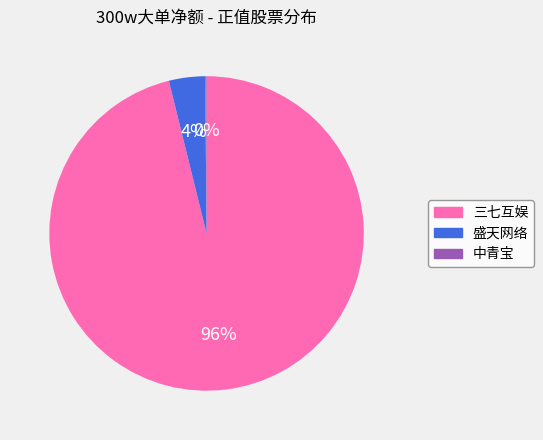

To the nearest percent, what is the average slice percentage?

33%